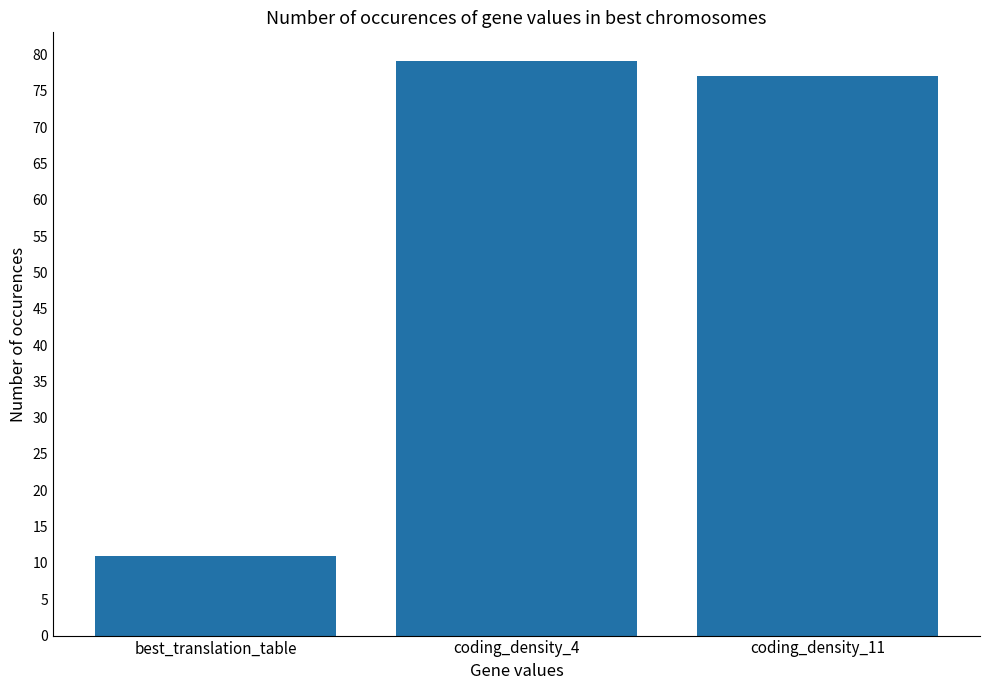

Between best_translation_table and coding_density_11, which is larger?

coding_density_11